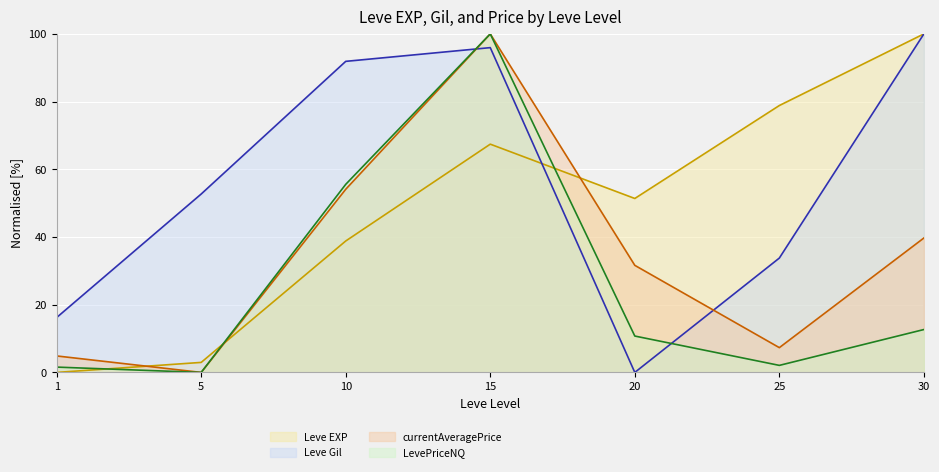

Which series ends up on top after the final intersection of LevePriceNQ and Leve EXP?

Leve EXP